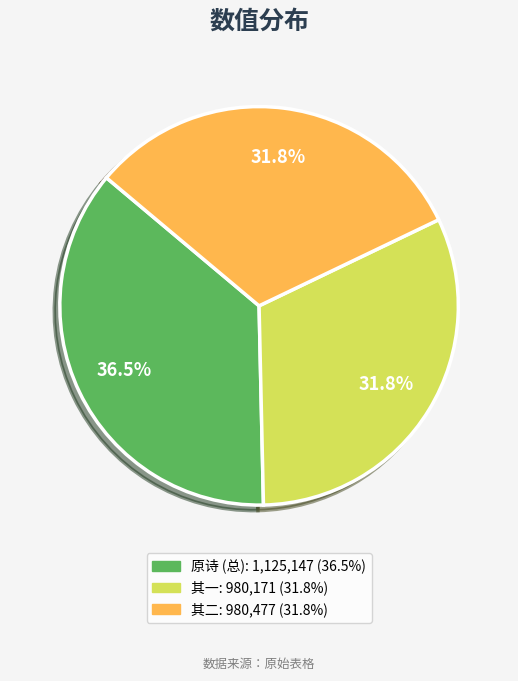

Is there a majority slice in this chart?

No